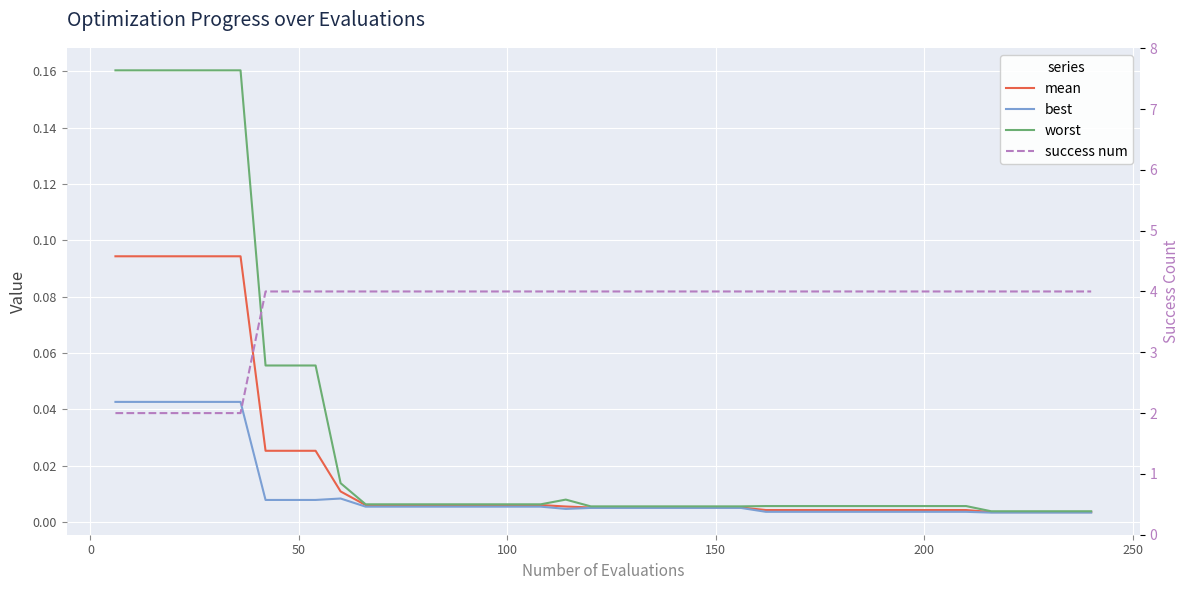

True or false: best and mean intersect in this chart.

False